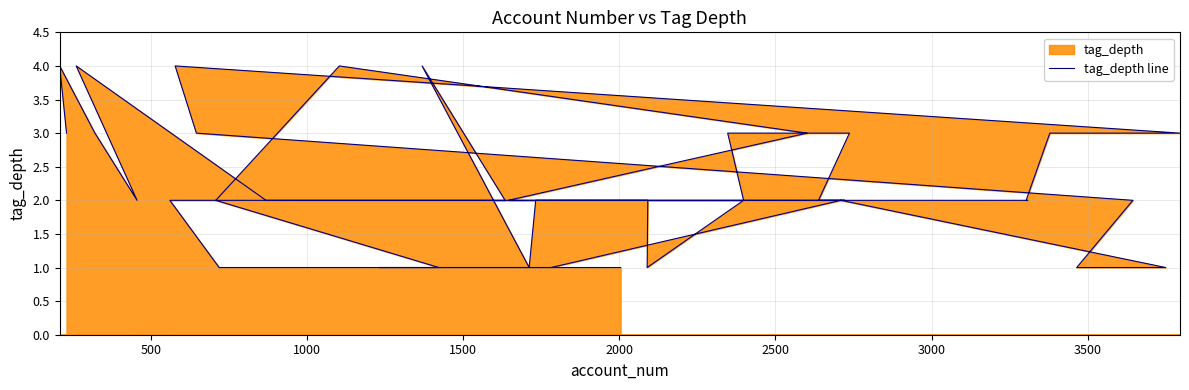

Reading left to right, extract all data points from this chart.

3	4	3	2	4	2	2	4	1	2	2	2	2	1	2	3	3	2	2	2	2	3	3	4	3	2	1	1	2	1	1	1	2	4	3	2	2	2	1	1